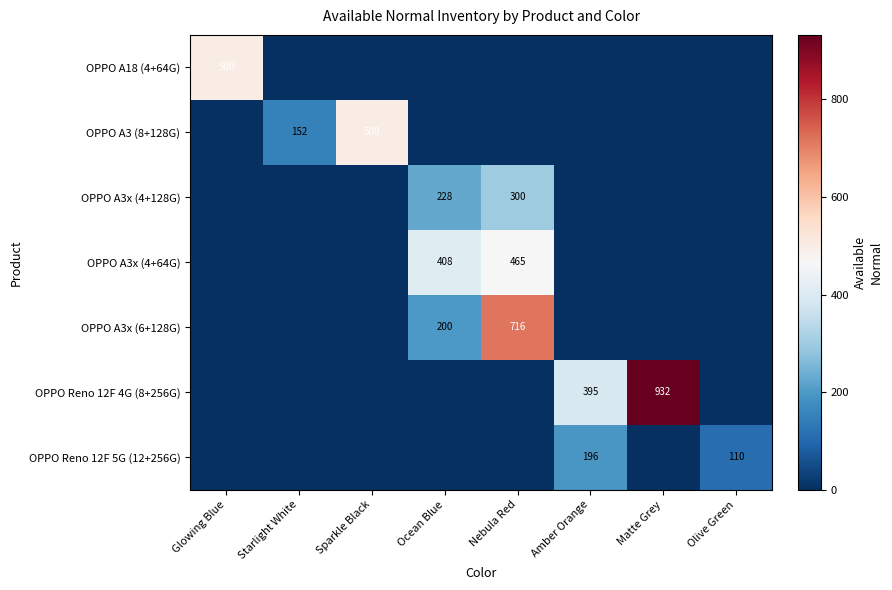

What is the difference between the highest and lowest values at Nebula Red?

716